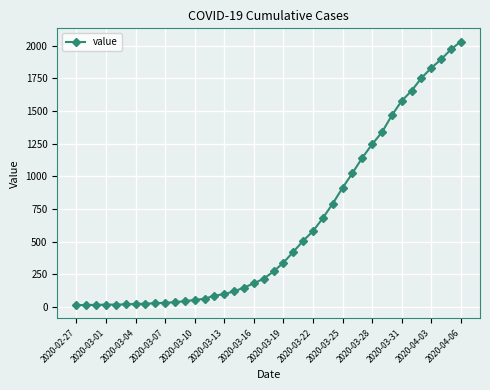

What is the maximum value shown in the chart?

2032